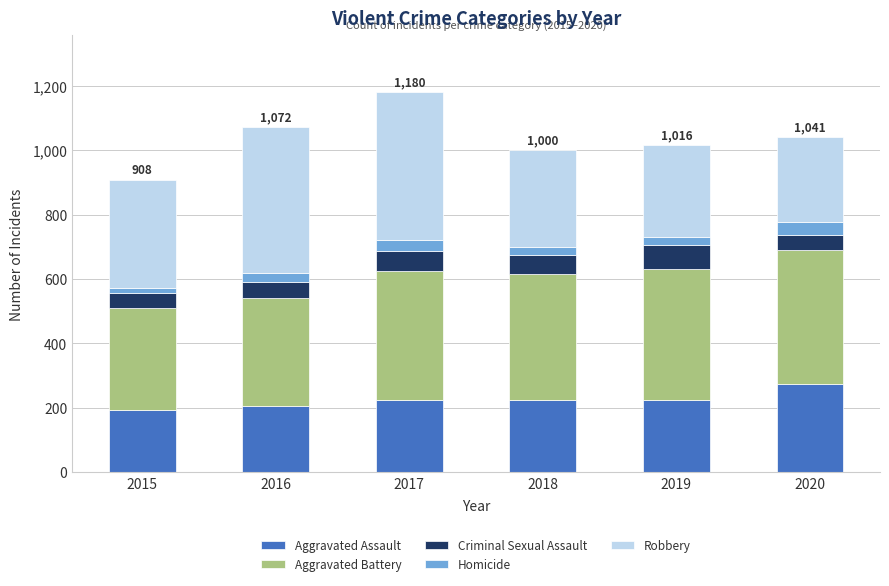

Is it true that Aggravated Assault equals 450 at 2020?

False